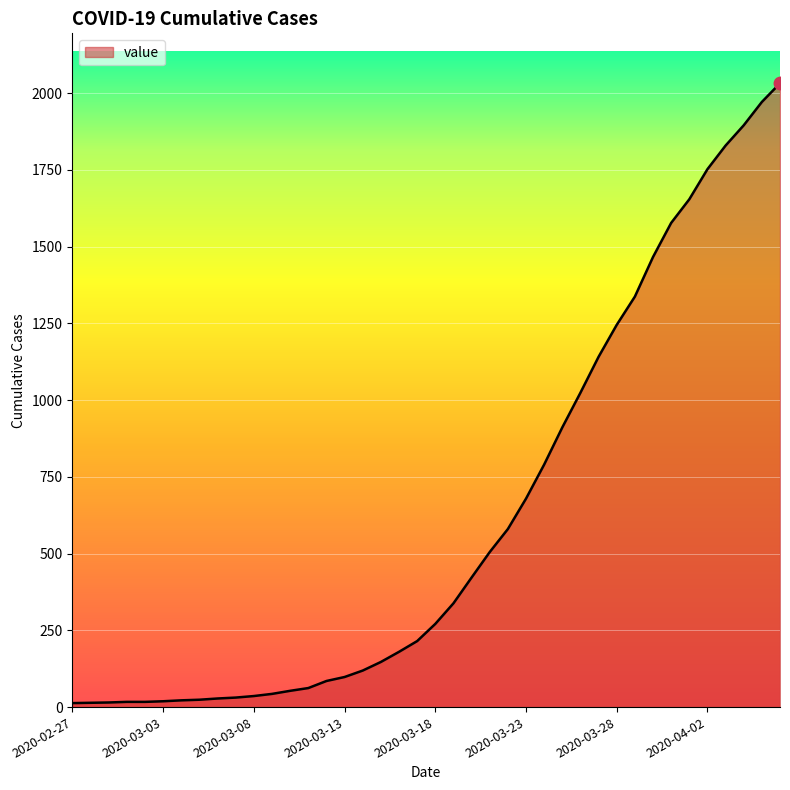

Does the chart display data point markers on the line(s)?

No